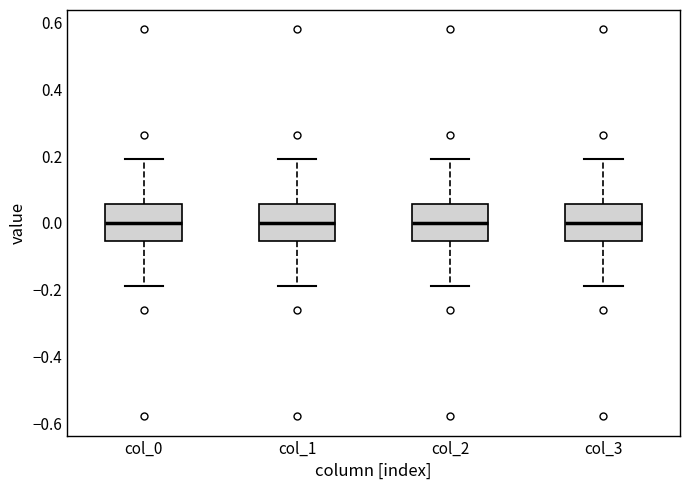

Reading left to right, transcribe this box plot: for each box, give where its median line is, the range the box spans, and where its two whiskers end, as read against the y-axis. The values are not printed on the chart, so give them approximately, as read against the axis.

col_0: median 0.00, box -0.06 to 0.06, whiskers -0.20 to 0.20
col_1: median 0.00, box -0.06 to 0.06, whiskers -0.20 to 0.20
col_2: median 0.00, box -0.06 to 0.06, whiskers -0.20 to 0.20
col_3: median 0.00, box -0.06 to 0.06, whiskers -0.20 to 0.20